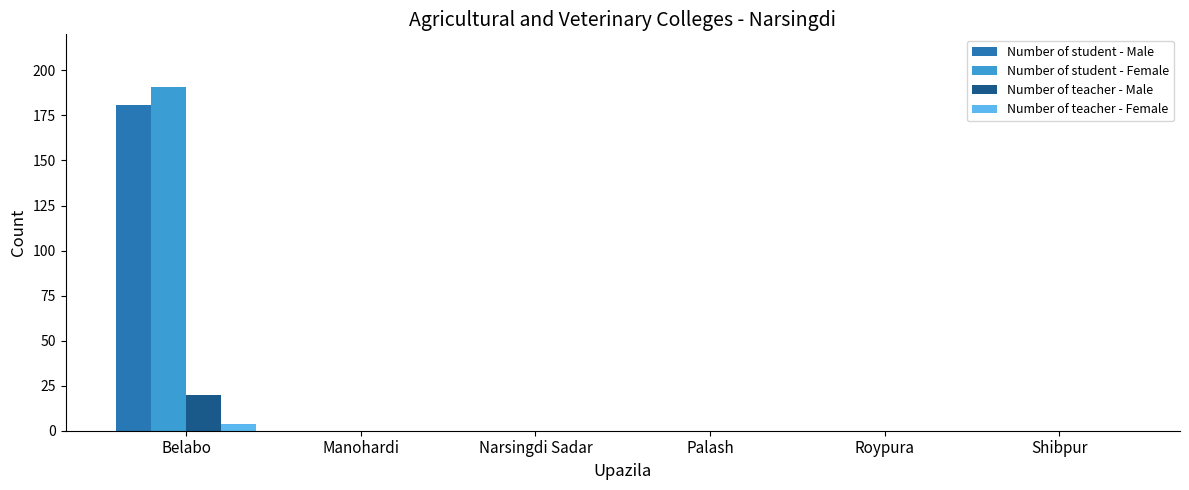

The Number of student - Female series shows 0 at Manohardi. True or false?

True